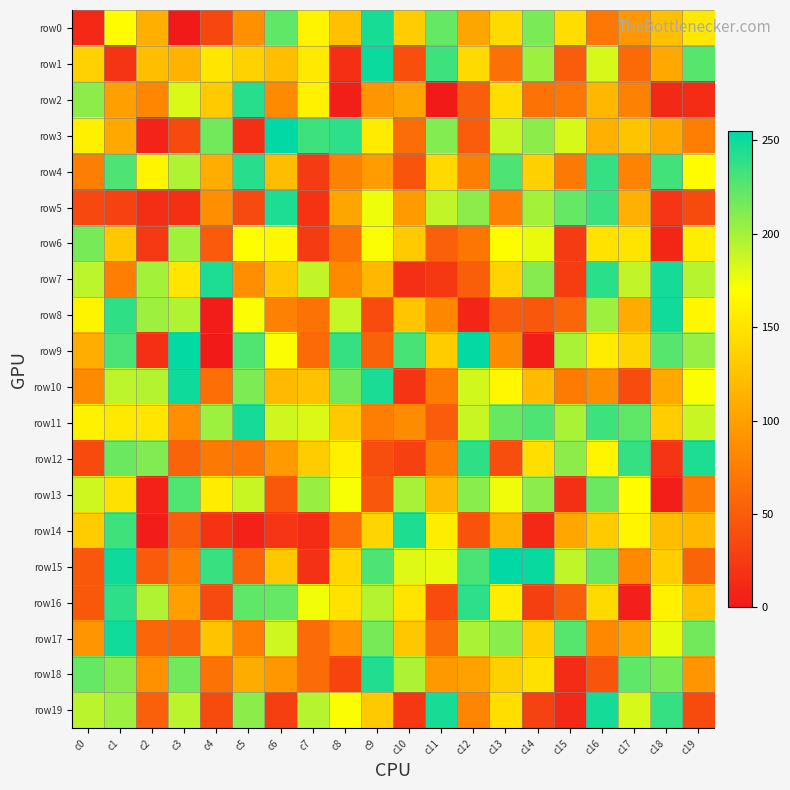

What is the total value across all series at c2?

1955